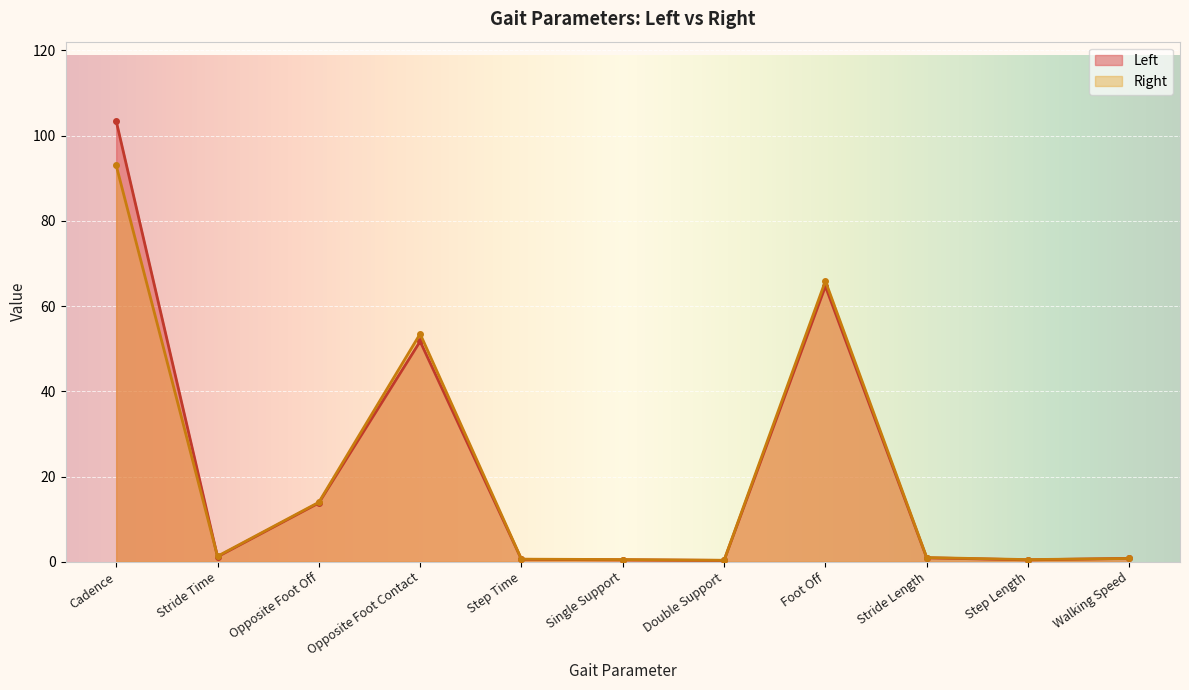

Is it true that Left equals 1.5 at Stride Time?

False